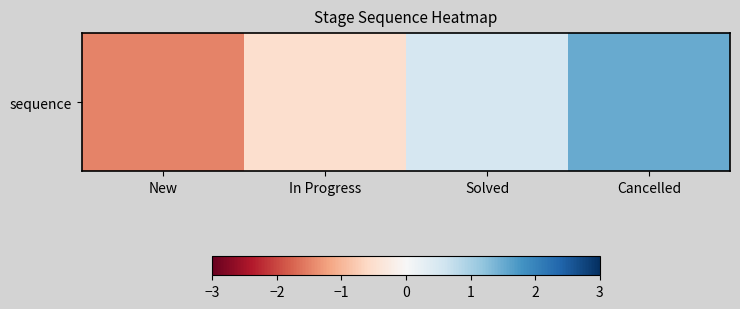

Reading right to left, extract all data points from this chart.

1.5	0.5	-0.5	-1.5